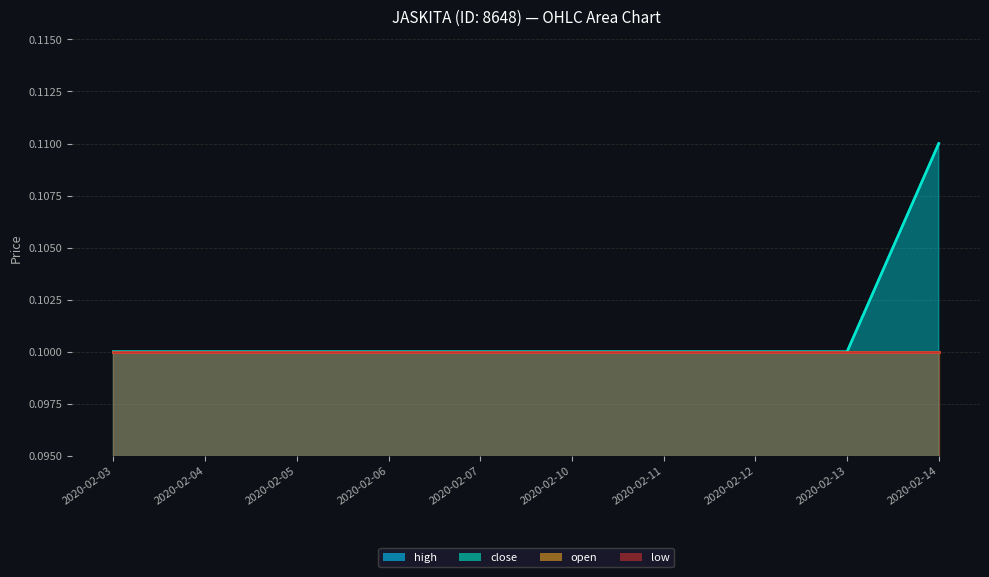

At which label does close reach its minimum?

2020-02-03